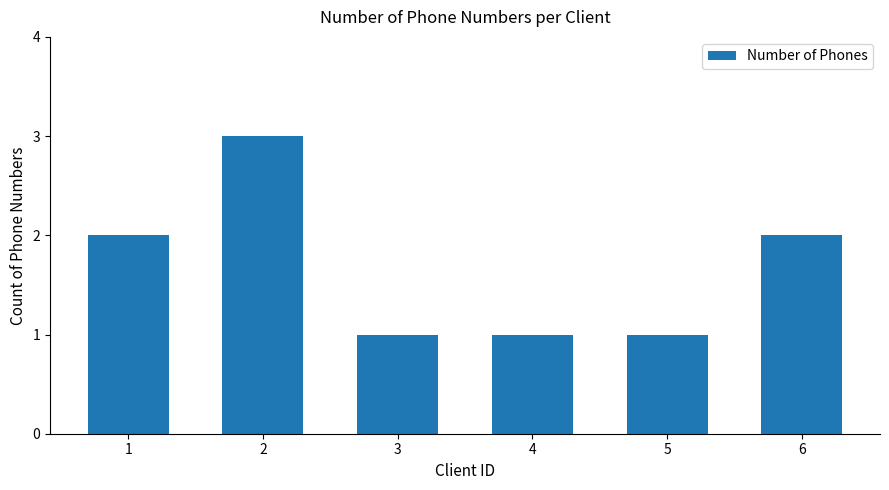

Are the bars horizontal?

No